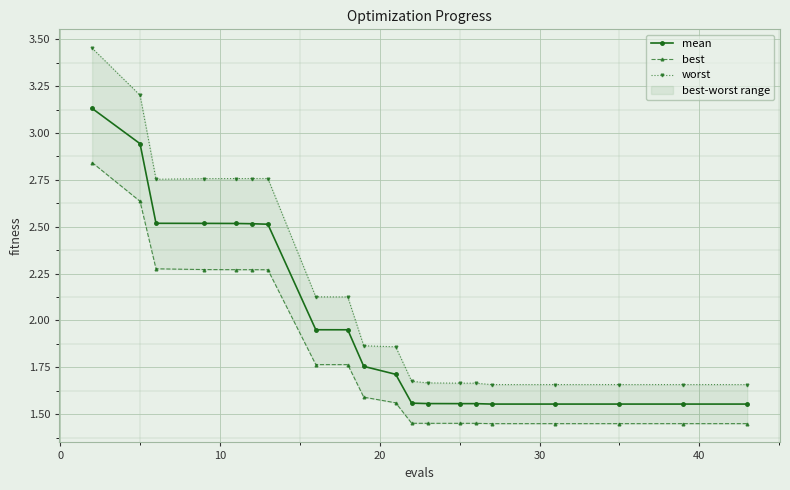

What is the value of the mean point at the 6th from the left?

2.5